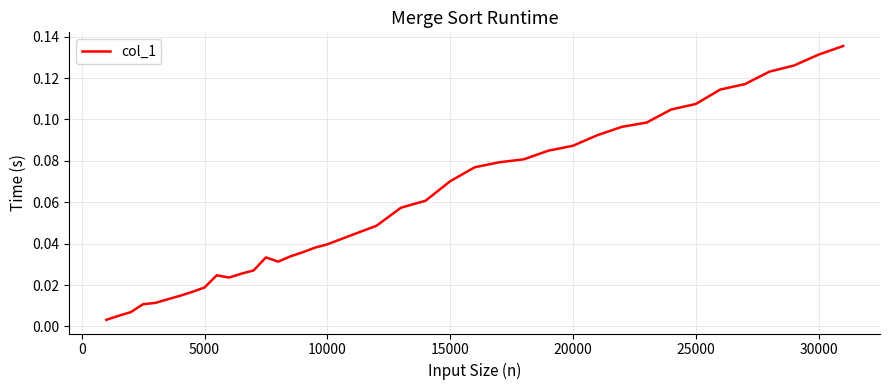

How many lines are shown in the chart?

1